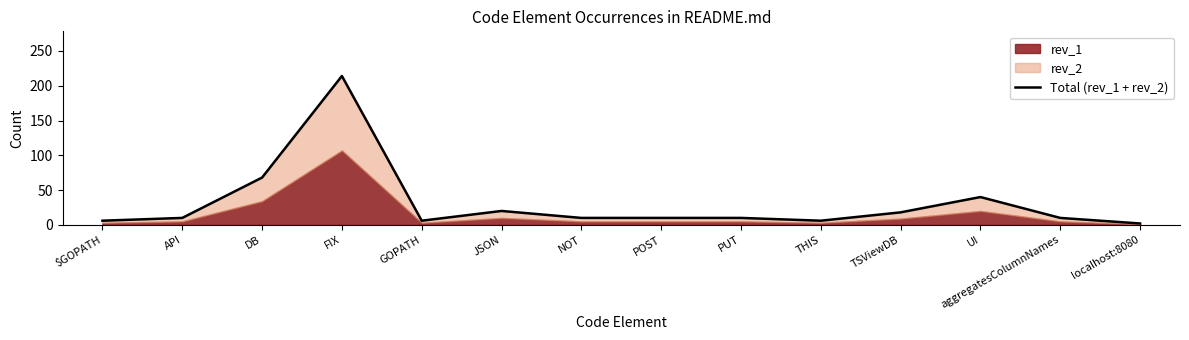

The value at TSViewDB is 18. True or false?

True